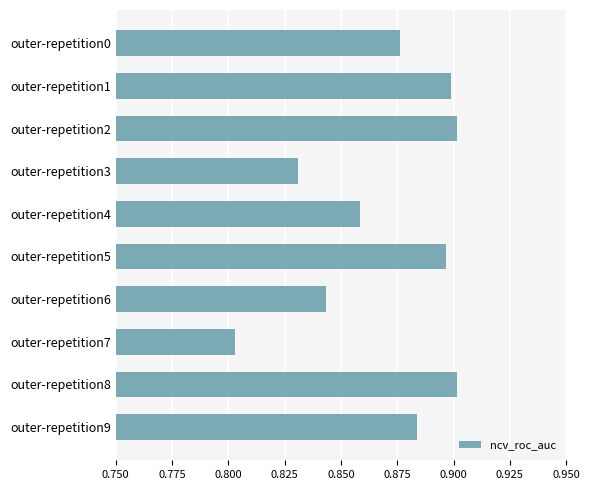

Which has a higher value, outer-repetition6 or outer-repetition1?

outer-repetition1